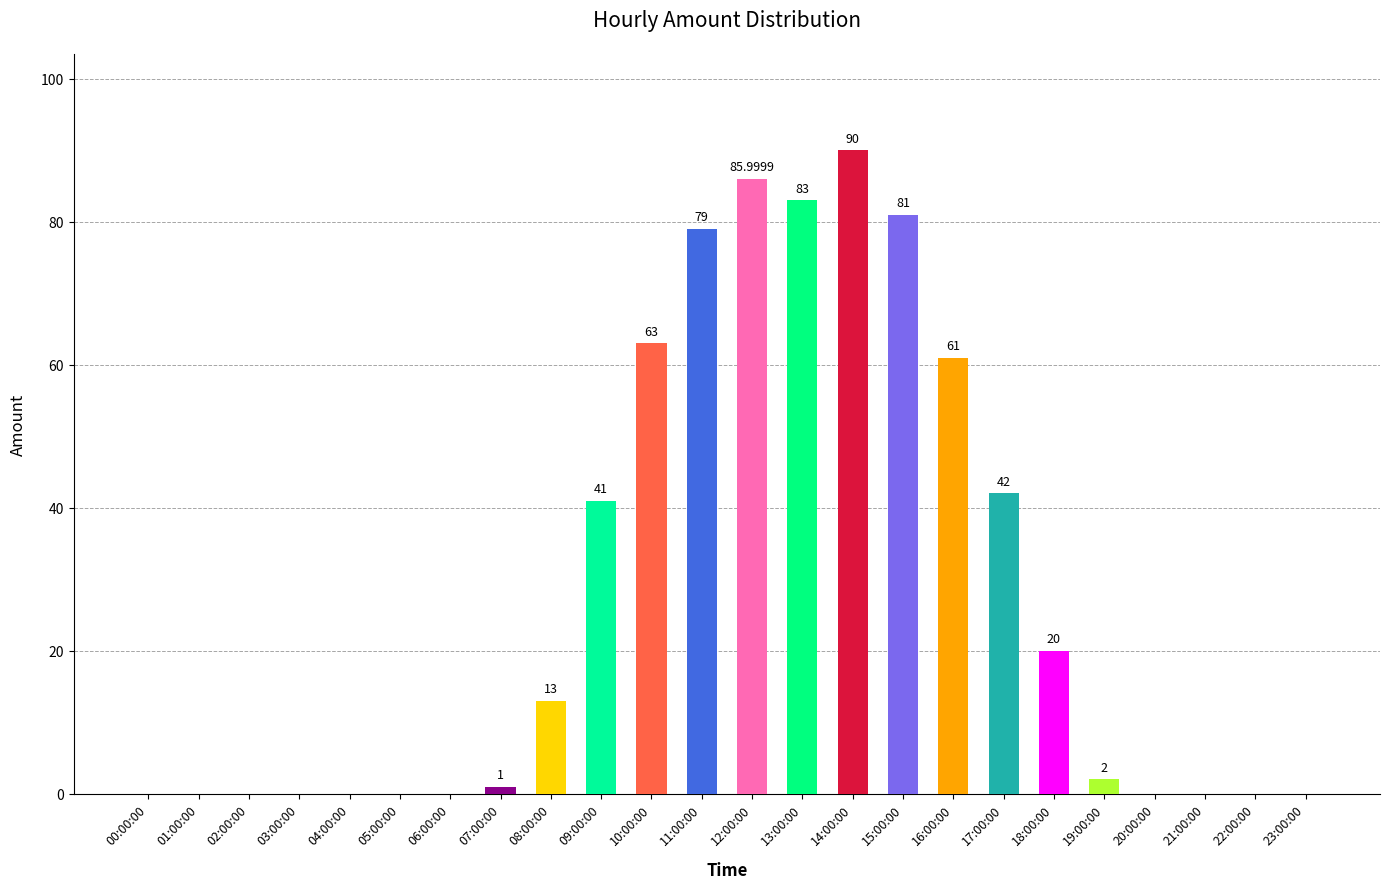

At which category does the chart reach its peak across all series?

14:00:00